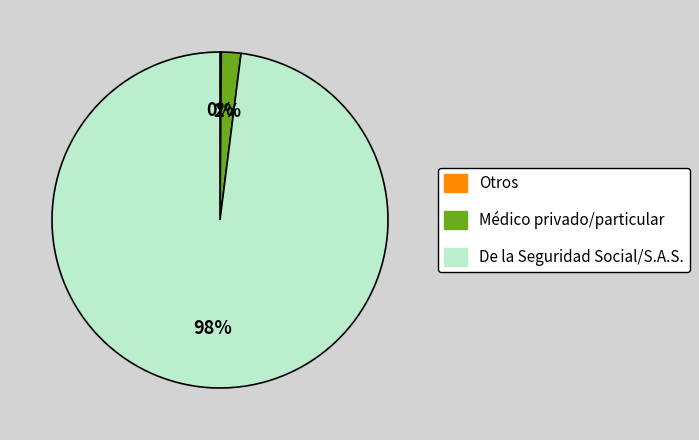

To the nearest percent, what portion does Médico privado/particular represent?

2%